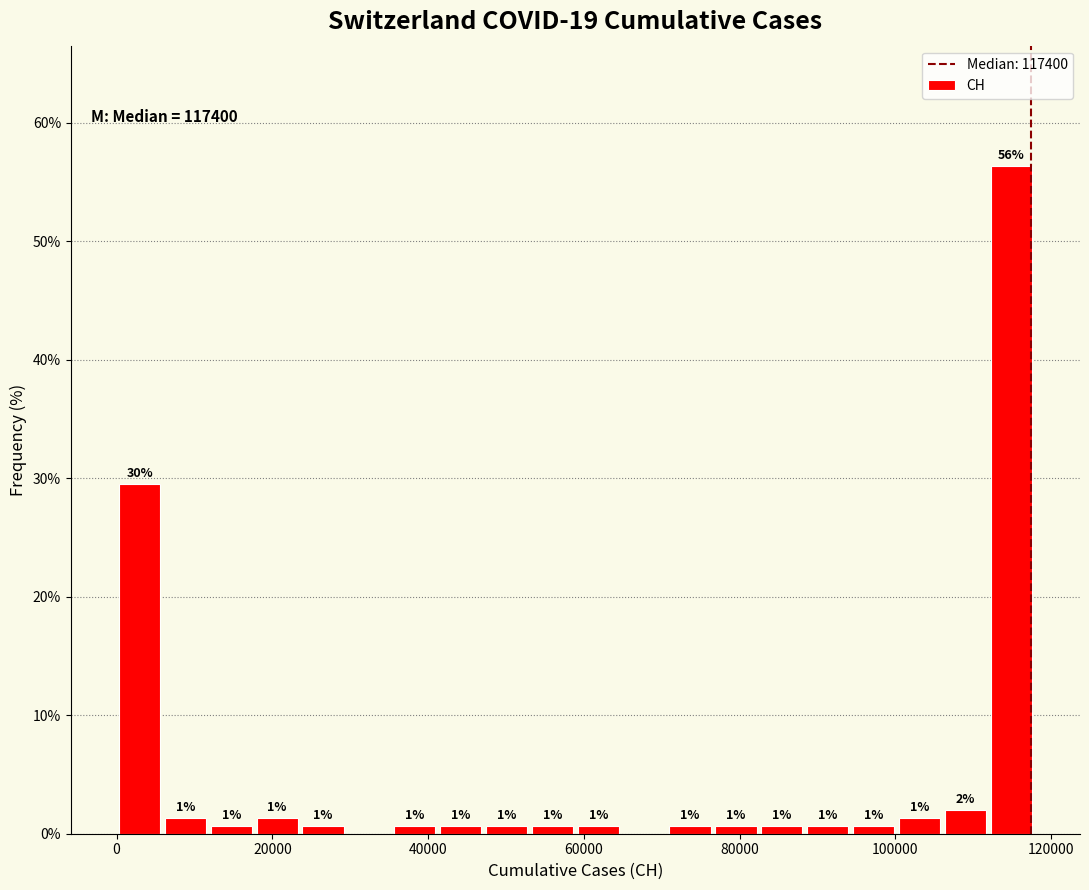

Read against the x-axis, roughly where is the centre of the tallest bar?

114000